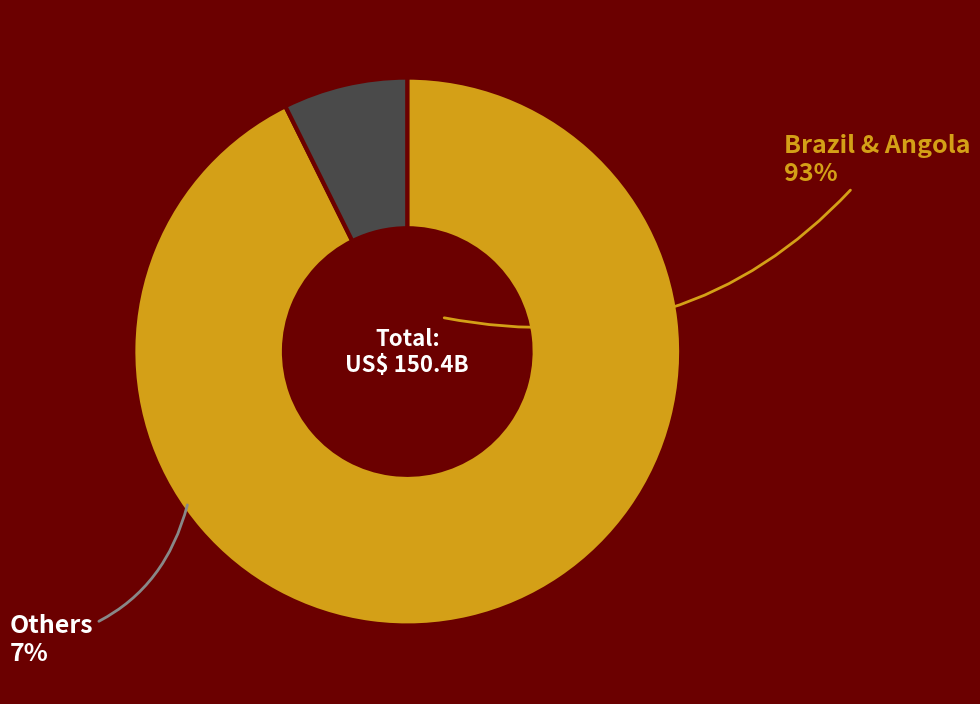

What is the largest slice in the pie chart?

Brazil & Angola